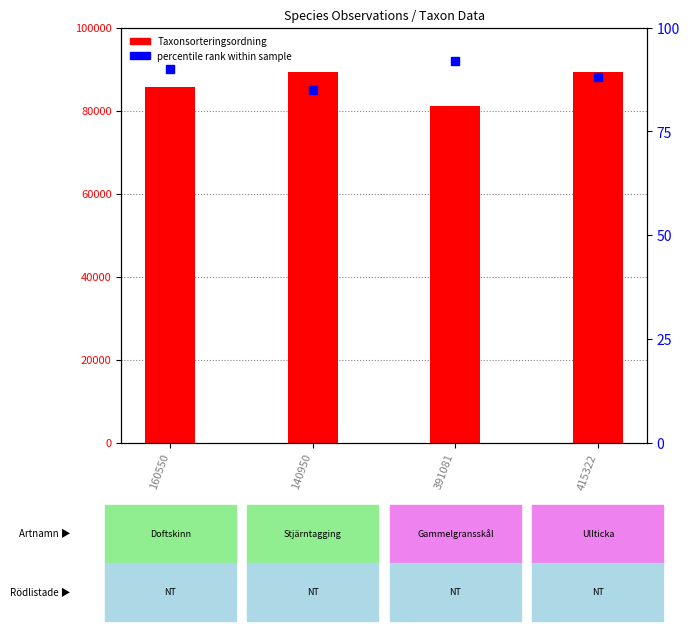

What are all the series names shown in the legend?

Taxonsorteringsordning, percentile rank